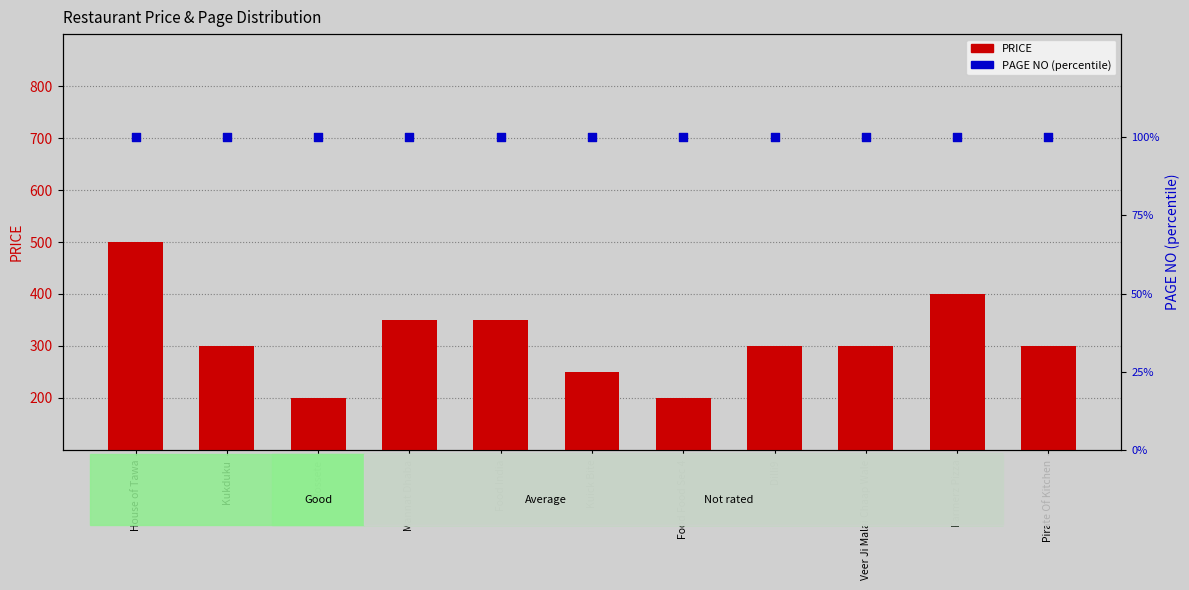

Which series has the widest spread of Y values?

PRICE